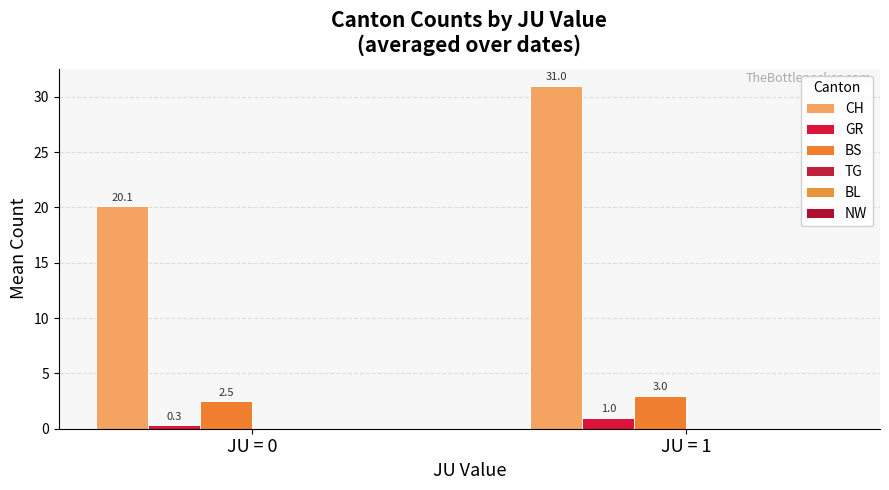

How many series are shown in this chart?

3